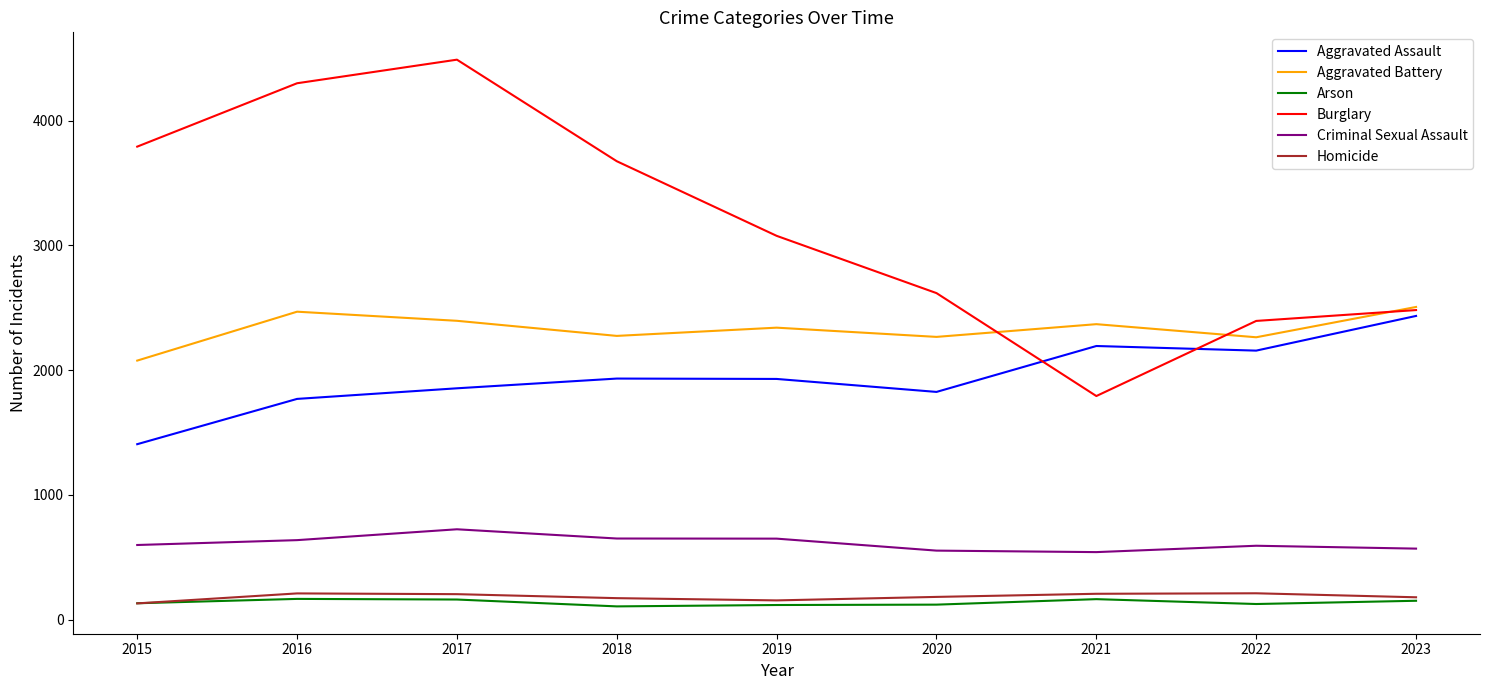

What is the highest value of the Aggravated Battery series?

2506